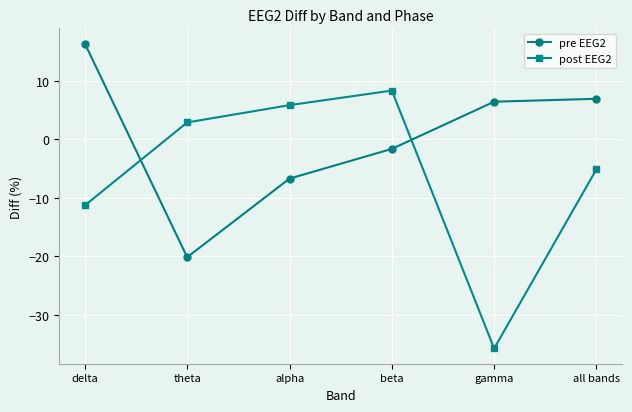

How many negative values does the post EEG2 series have?

3